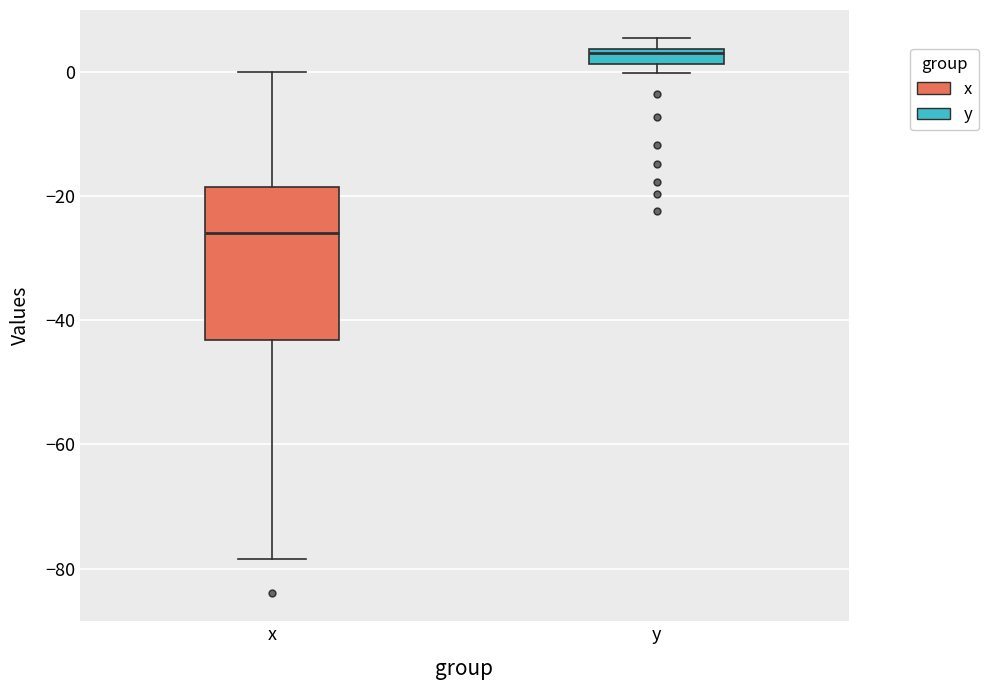

Which box's median line is the highest?

y